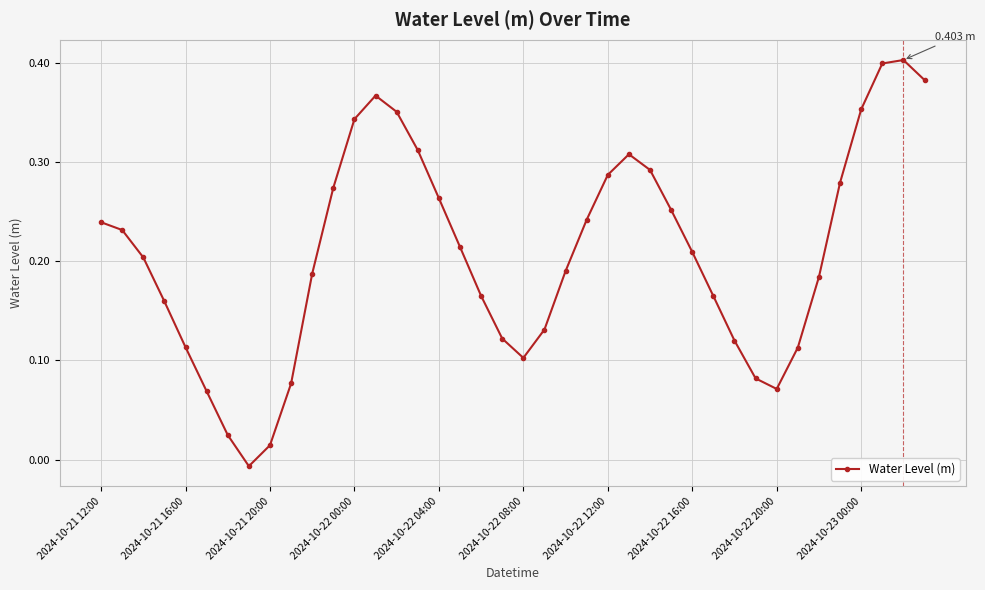

How many interior local valleys (lower than both neighbors) does the data have?

3